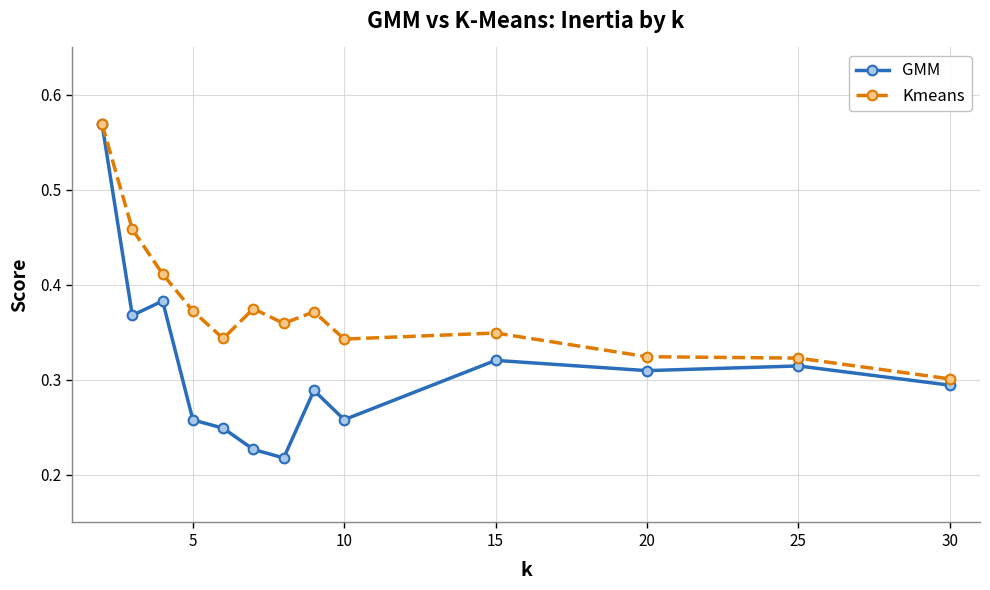

Which series has the widest spread of values?

GMM